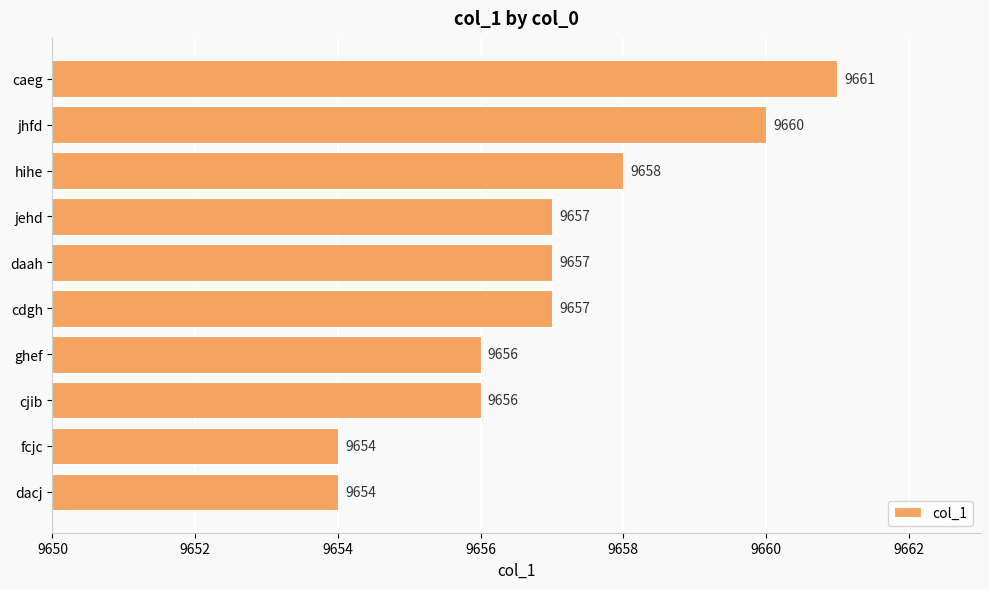

Which has a higher value, caeg or cjib?

caeg